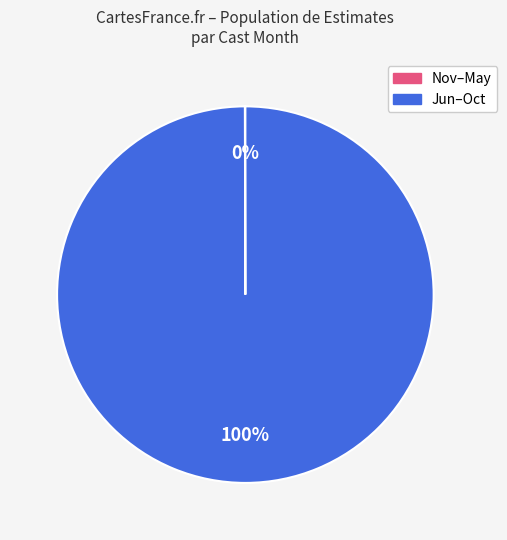

Is there any slice that represents more than half of the pie?

Yes